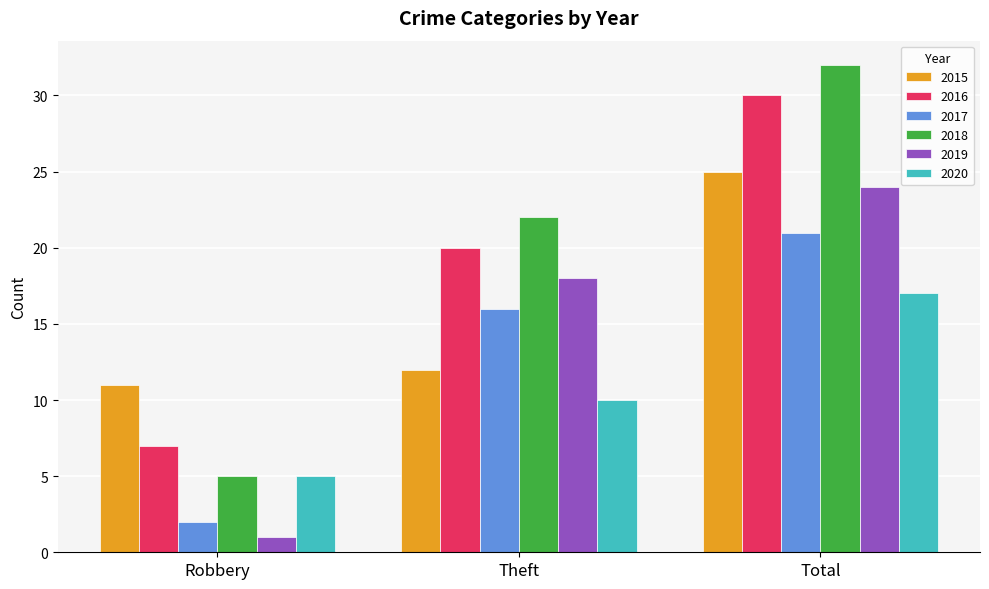

What is the label of the 3rd bar from the right?

Robbery